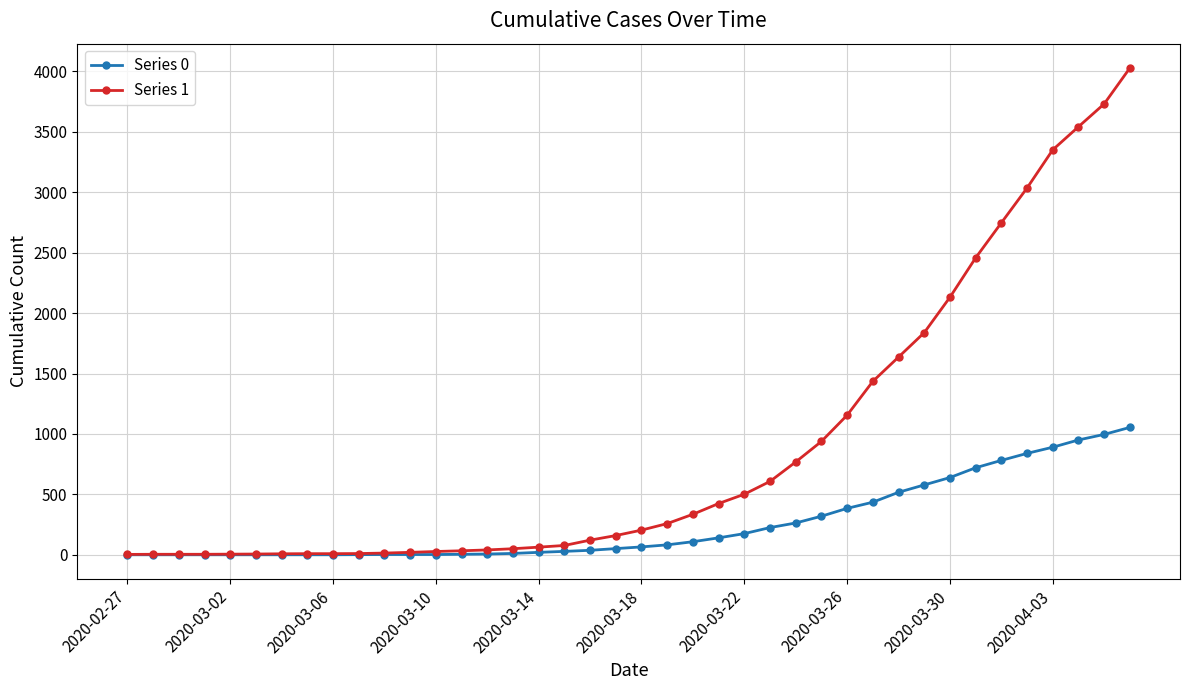

Which series has the largest total across all categories?

Series 1